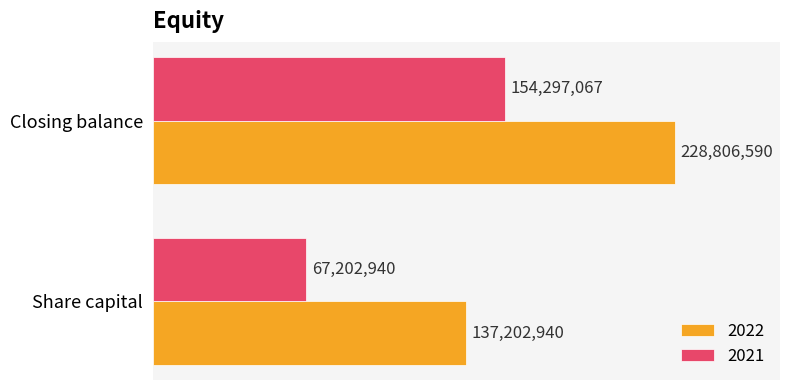

What is the label of the 2nd bar from the right?

Share capital